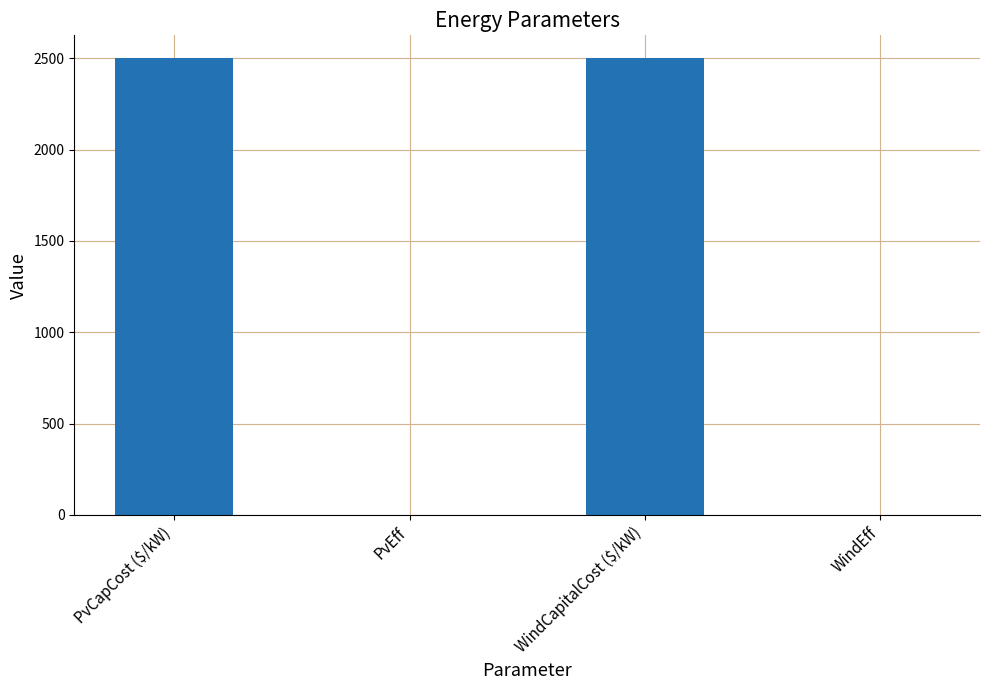

Which has a higher value, WindEff or PvCapCost ($/kW)?

PvCapCost ($/kW)